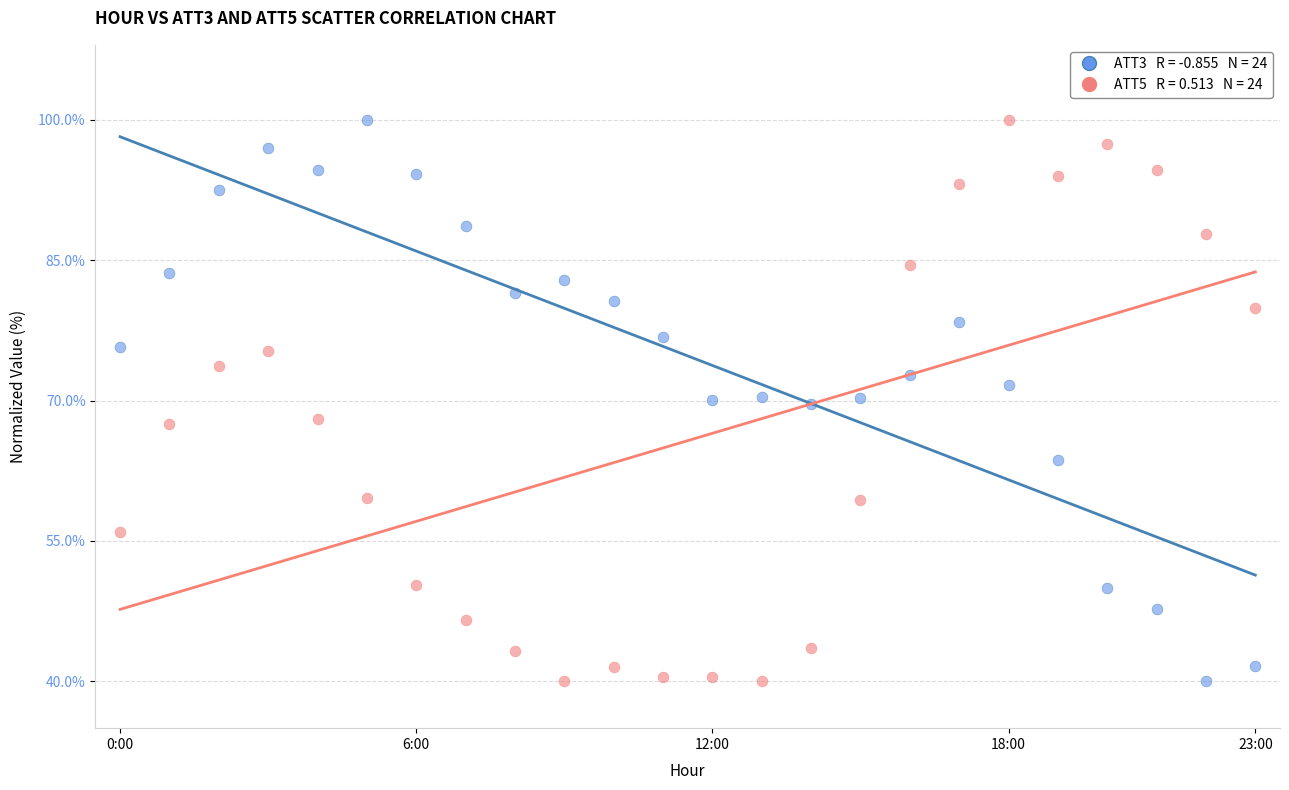

Across all data points, what is the range of Y values (max minus min)?

60.0